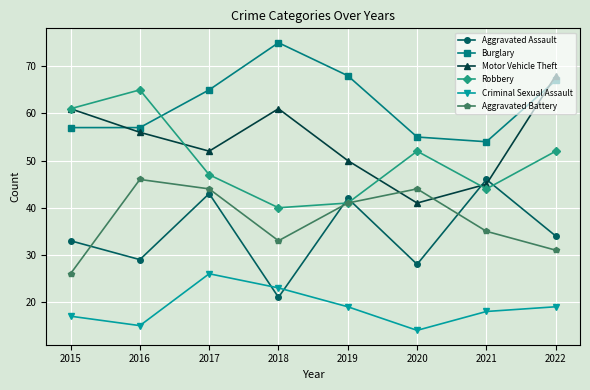

What is the value of the Burglary point at the 8th from the left?

67